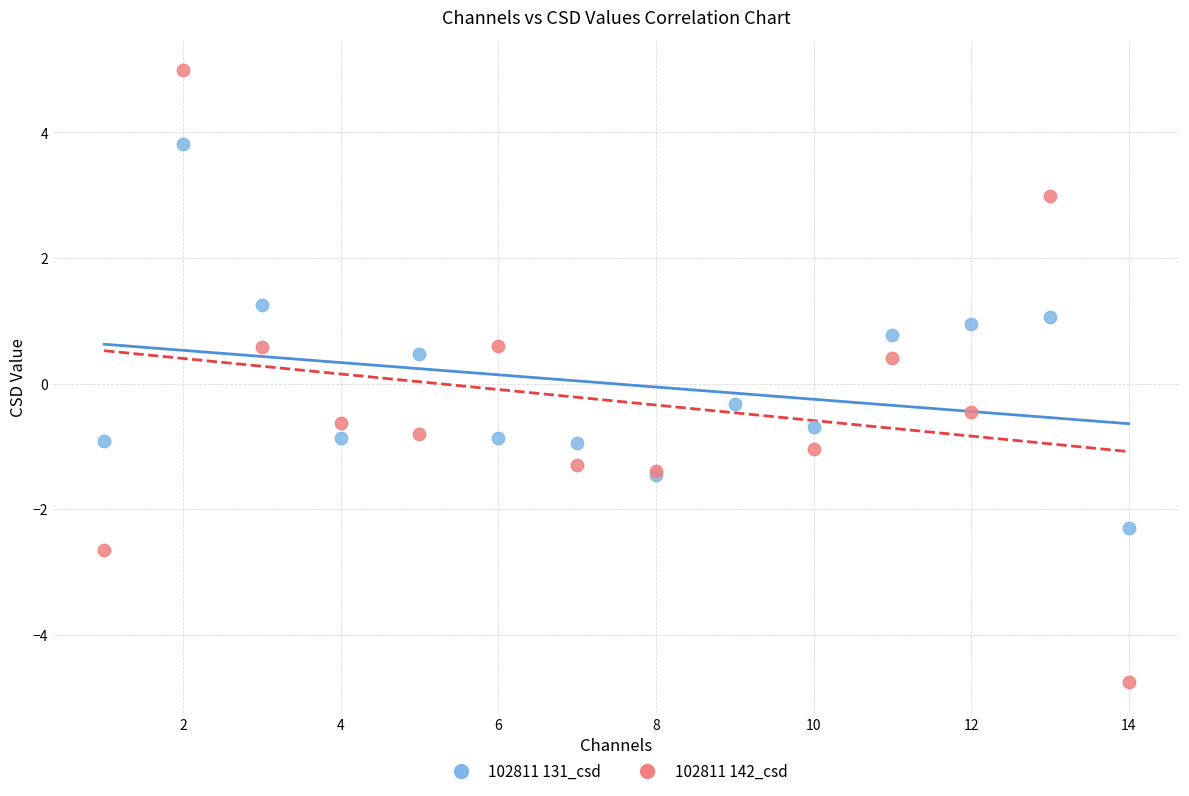

Which series contains the lowest Y value?

102811 142_csd